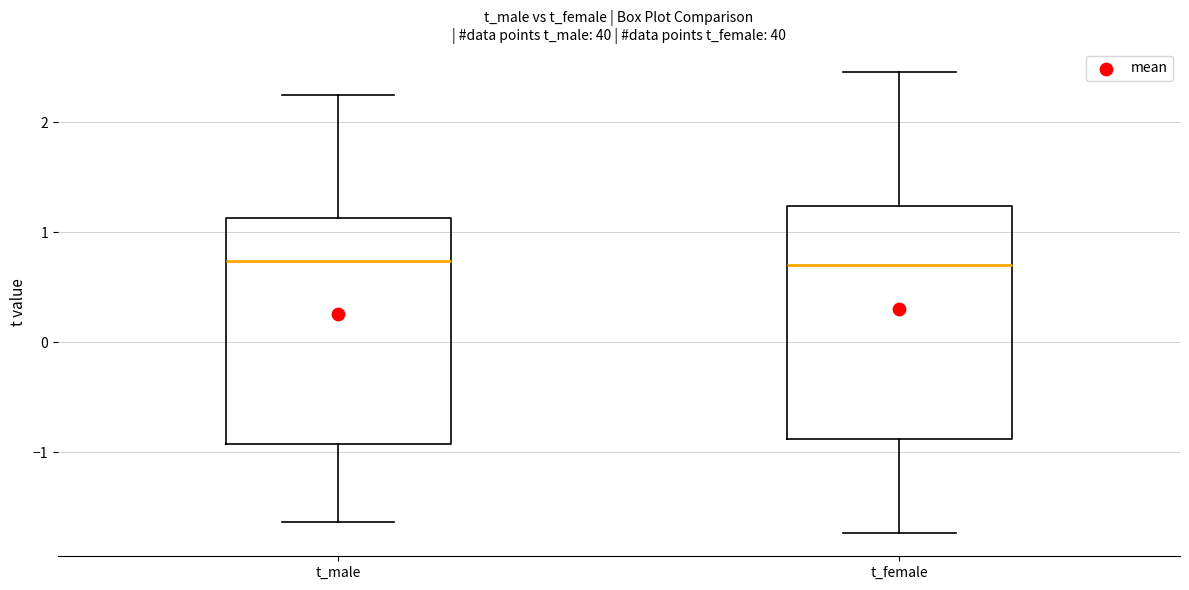

Where does the lower whisker of the box for t_female end on the y-axis? The values are not printed on the chart, so give them approximately, as read against the axis.

-1.7